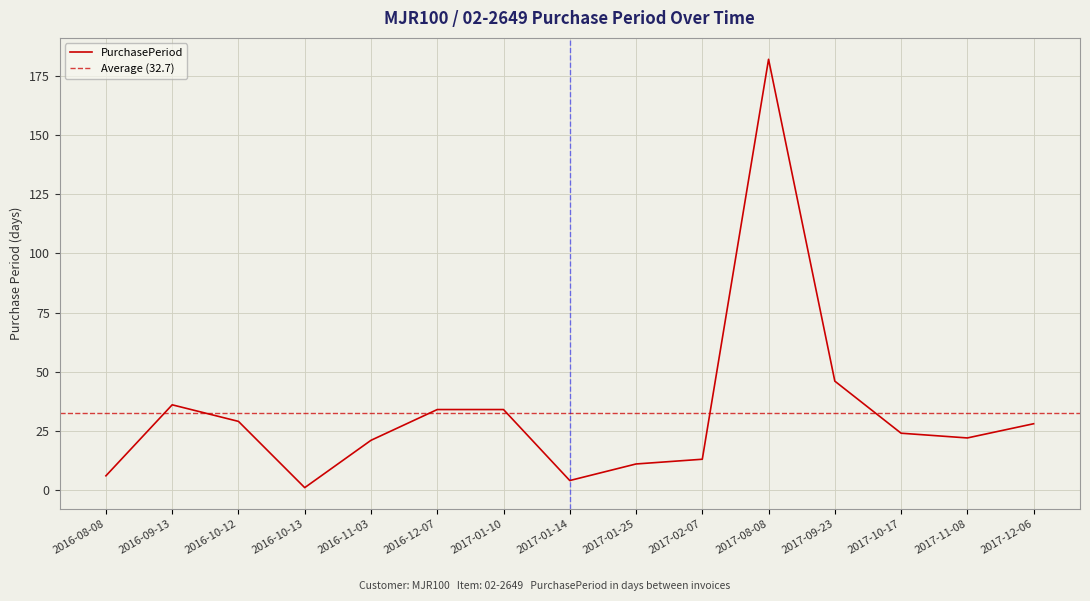

How many points are higher than both their immediate neighbors (excluding endpoints)?

2